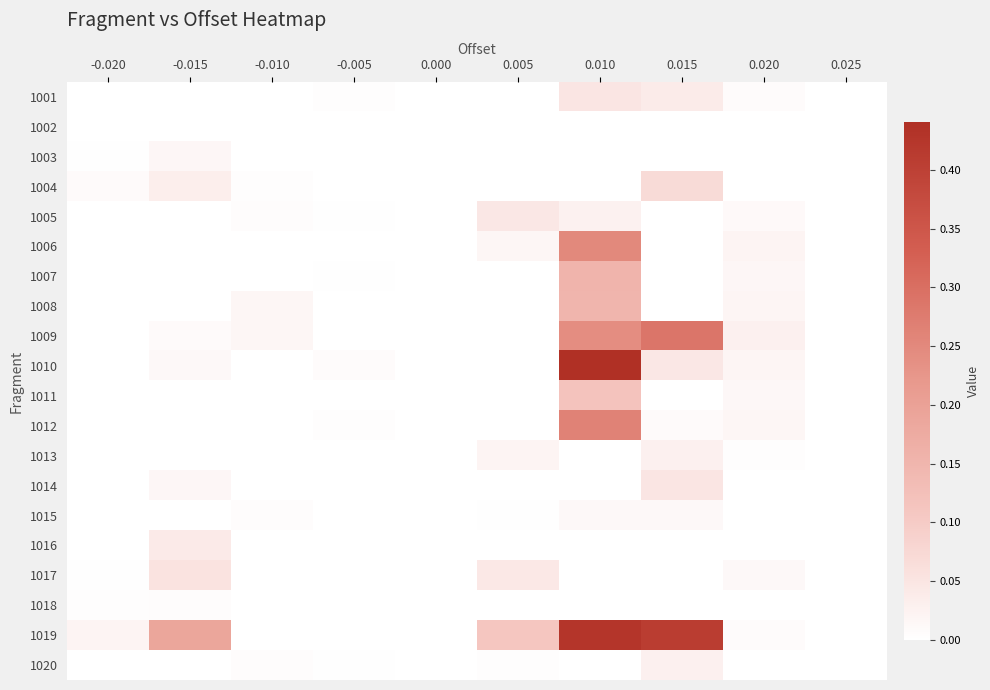

Rank the series at -0.020 from highest to lowest value.

1019, 1004, 1018, 1003, 1017, 1010, 1002, 1013, 1014, 1020, 1016, 1015, 1006, 1001, 1005, 1007, 1011, 1012, 1009, 1008